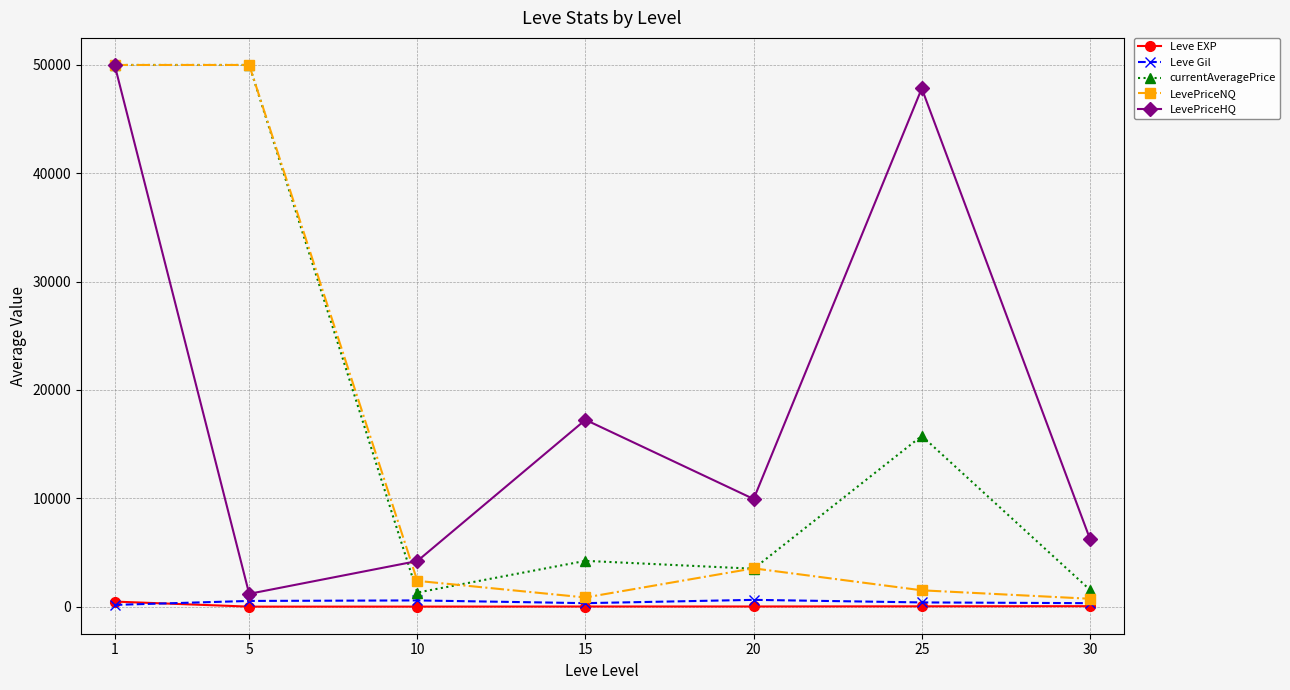

What is the average value of the Leve Gil series?

419.2